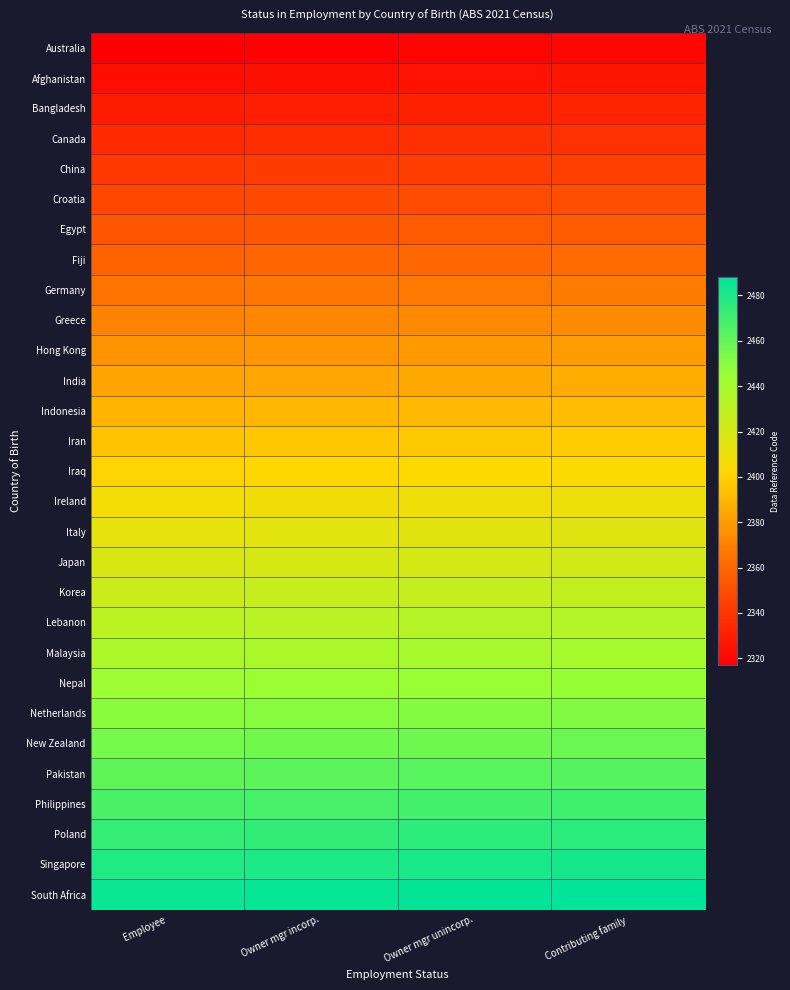

How many data points does each series have?

4